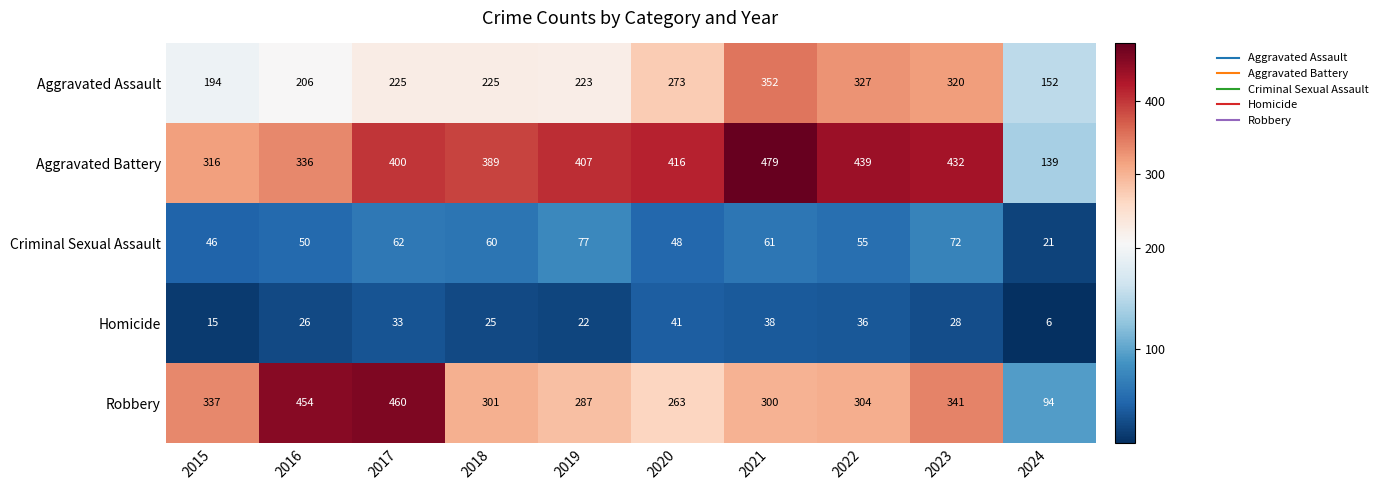

Between 2016 and 2017, which series saw the biggest shift?

Aggravated Battery